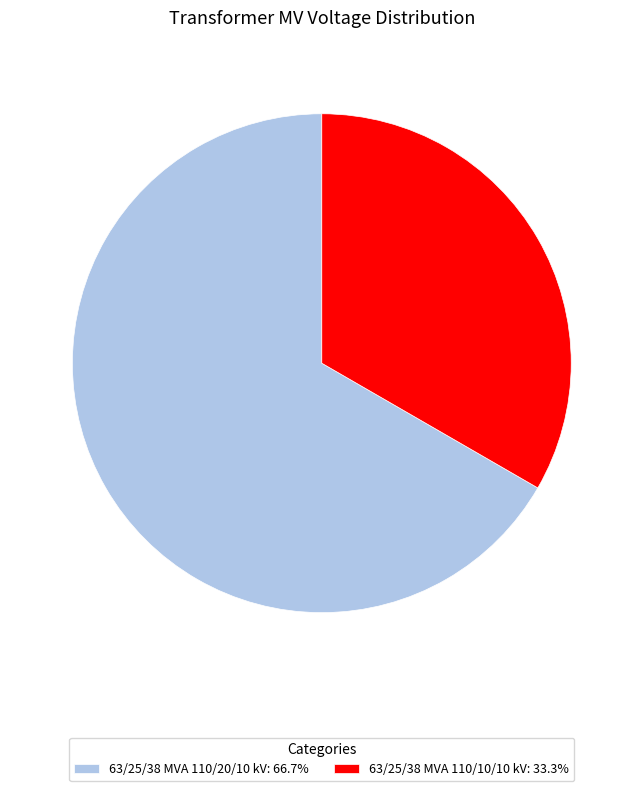

What is the smallest slice in the pie chart?

63/25/38 MVA 110/10/10 kV